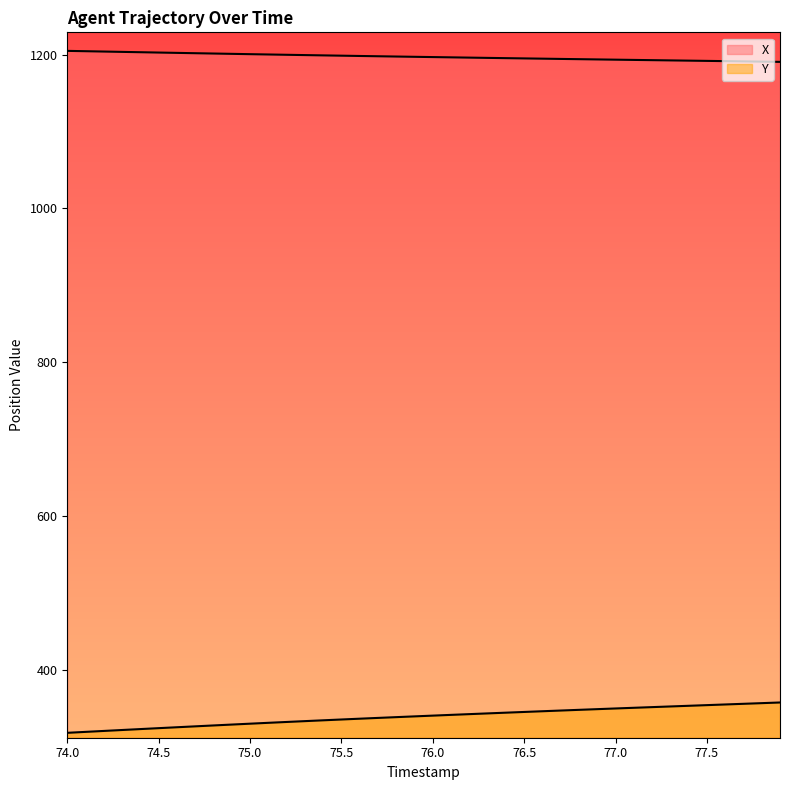

At which label does X reach its peak?

74.0